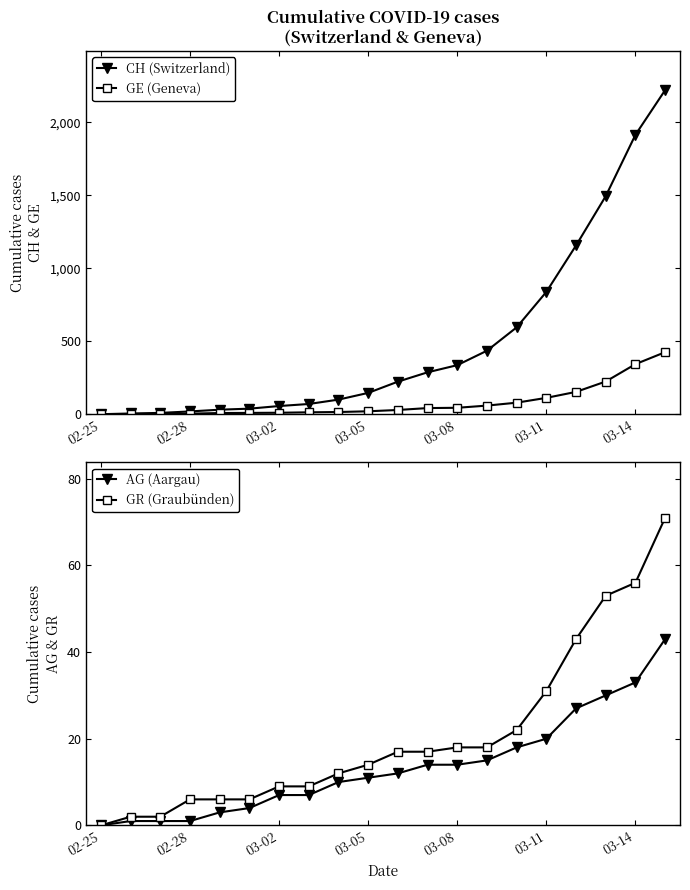

What is the difference between the maximum and second lowest values in the GR (Graubünden) series?

69